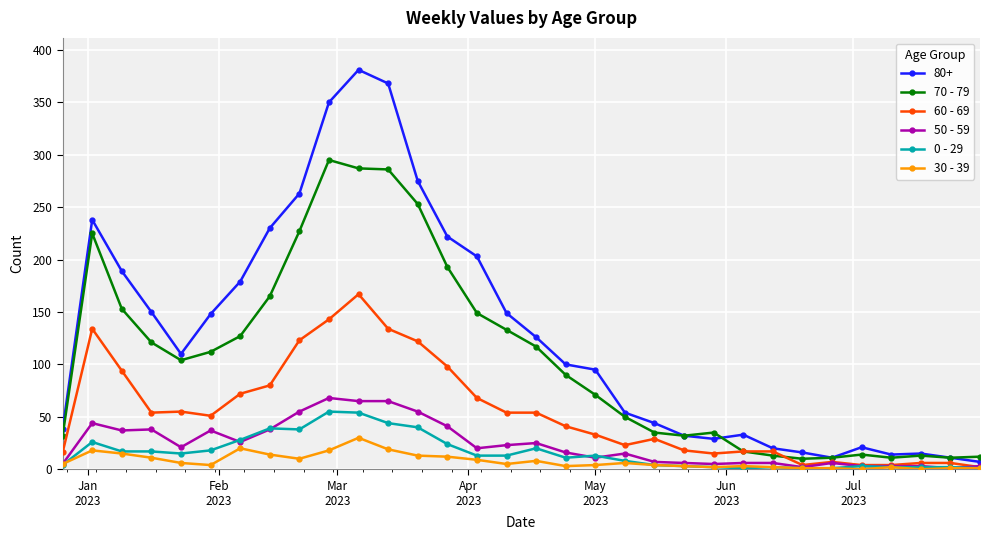

True or false: 70 - 79 and 0 - 29 cross at least once.

False